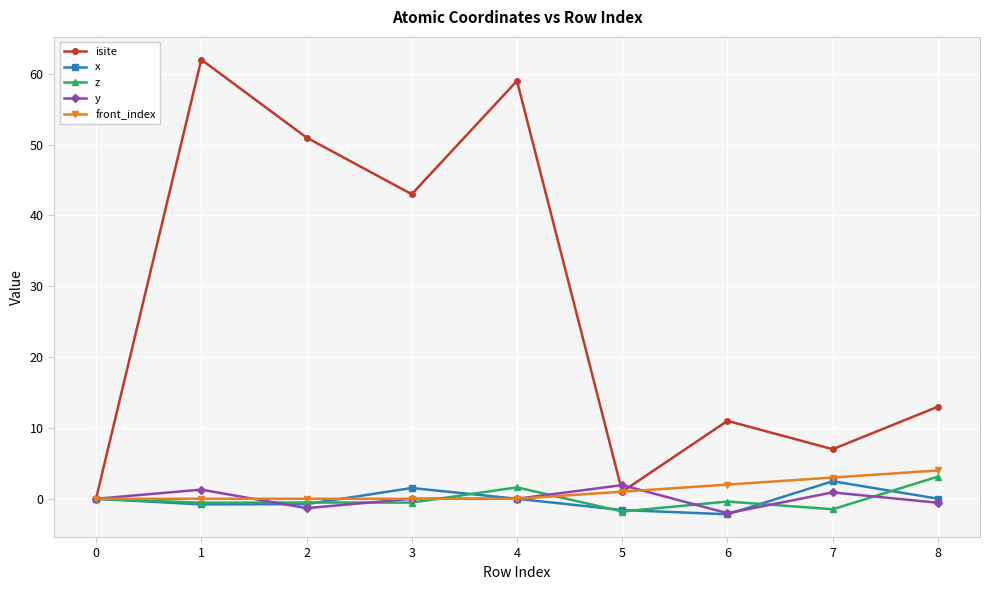

How many lines are shown in the chart?

5